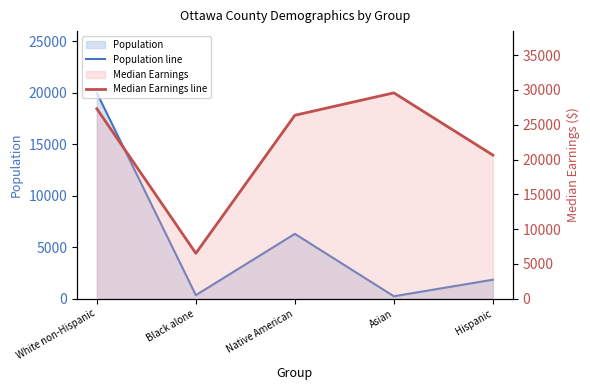

What is the average value of the Population line series?

5742